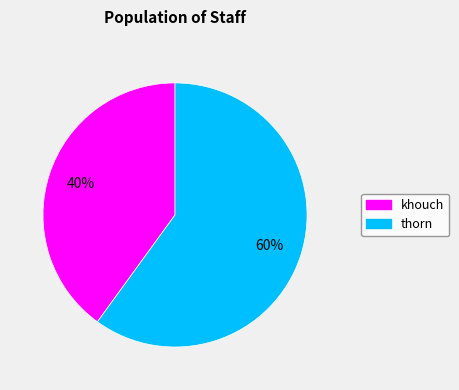

Is there any slice that represents more than half of the pie?

Yes